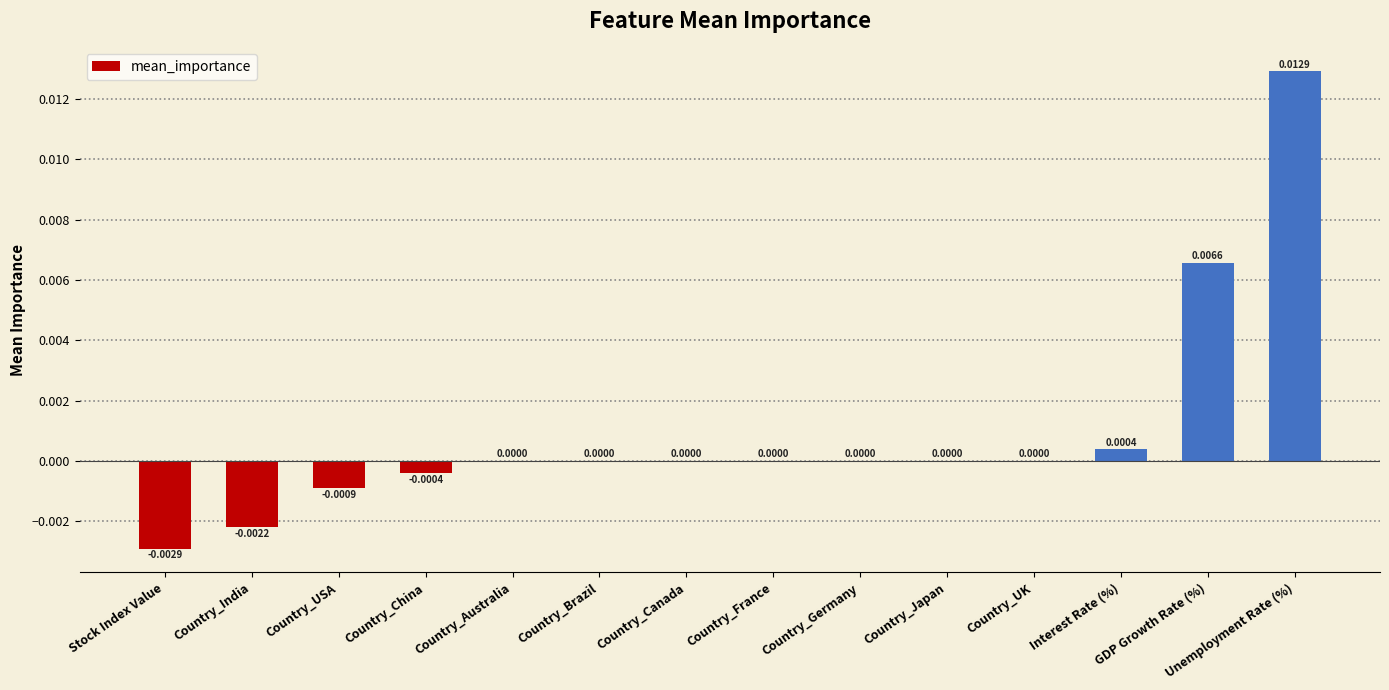

Between Country_Australia and Interest Rate (%), which is larger?

Interest Rate (%)